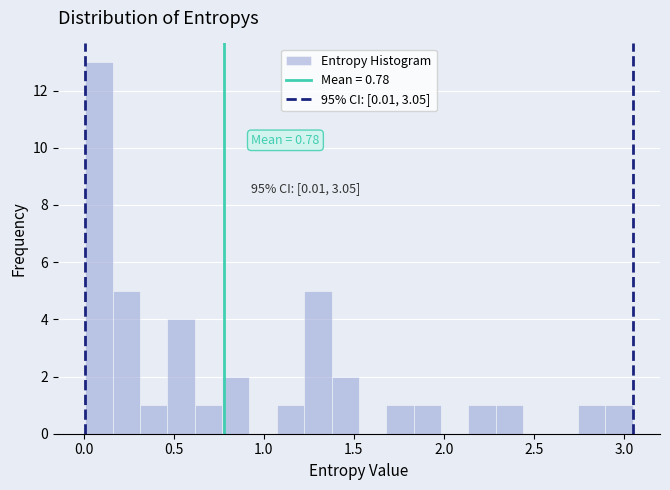

Around what value on the x-axis is the tallest bar? Give the approximate position of its centre, as read against the axis.

0.10